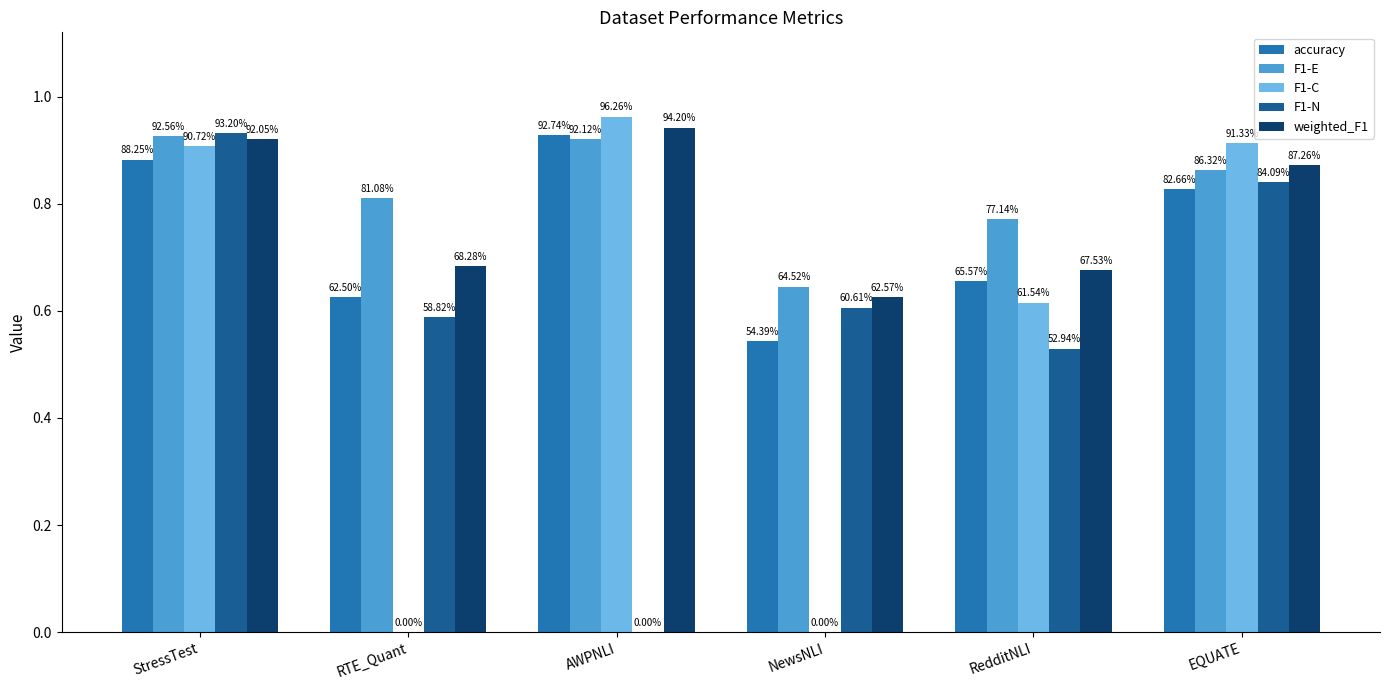

Are the bars horizontal?

No